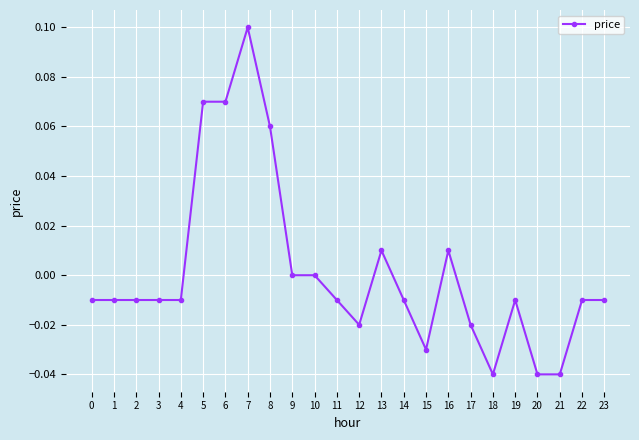

Which has a higher value, 10 or 14?

10